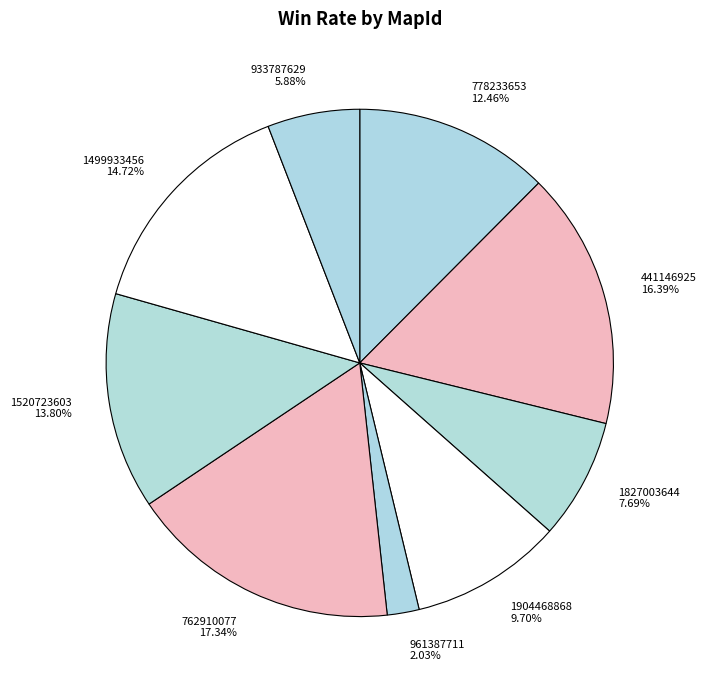

Count the number of slices in the pie.

9